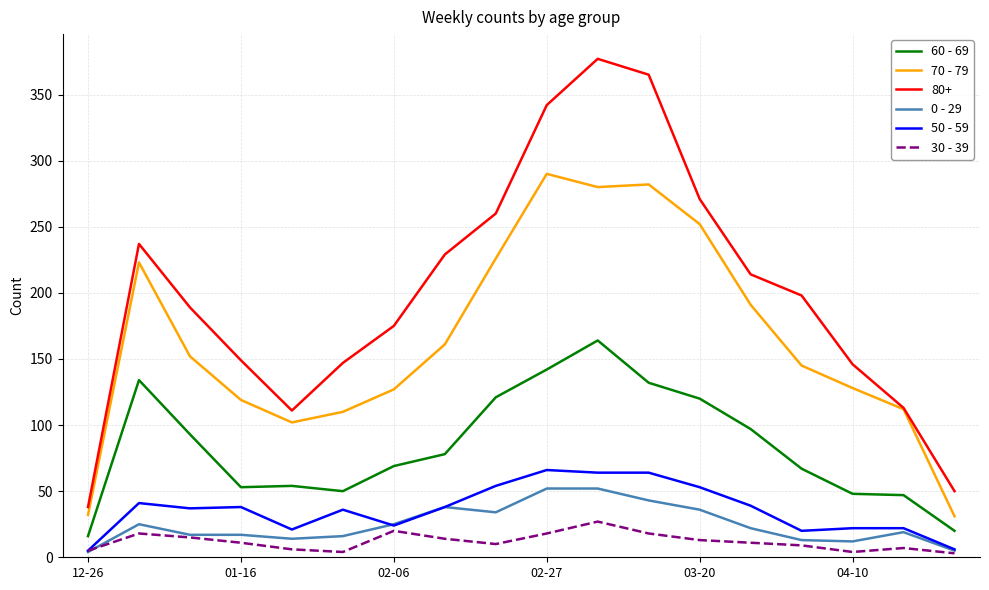

What is the minimum value shown in the chart?

3